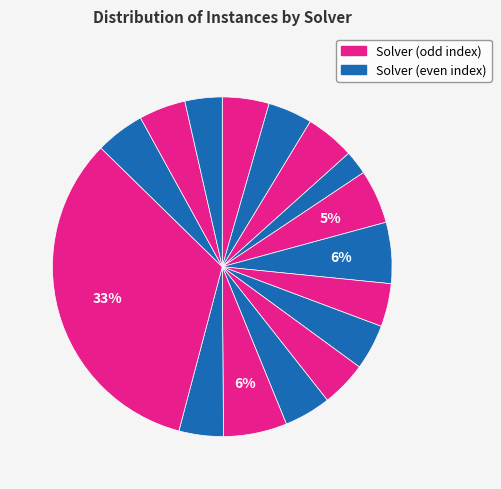

How many segments does this pie chart have?

16